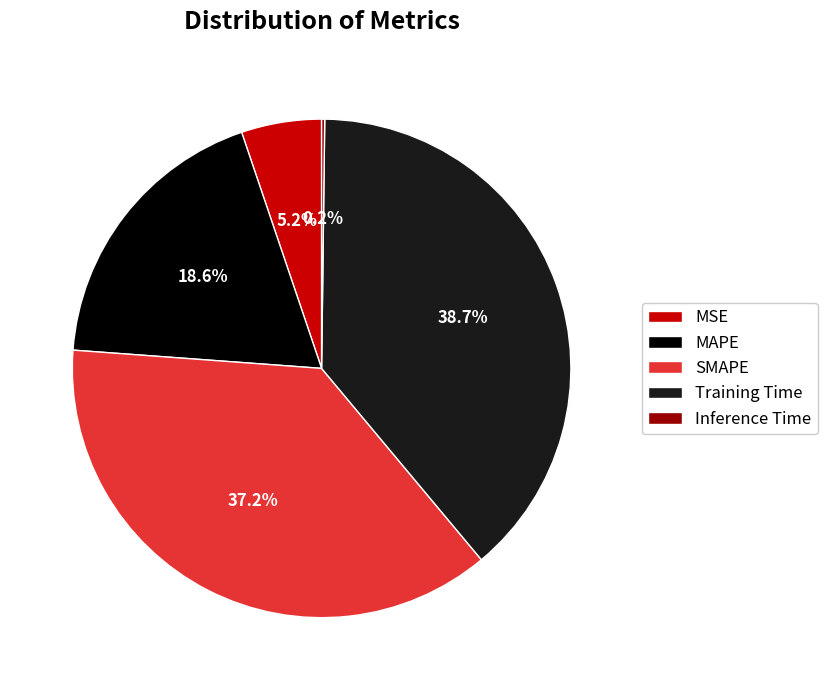

To the nearest percent, what percentage of the pie is MSE?

5%